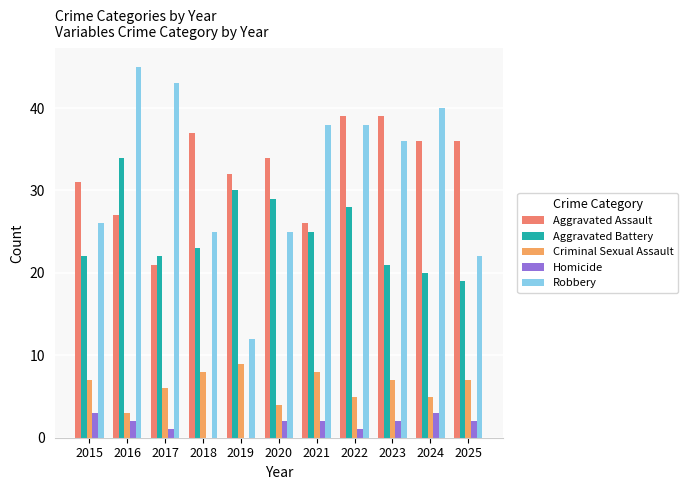

What is the sum of the Aggravated Battery values at 2025 and 2023?

40